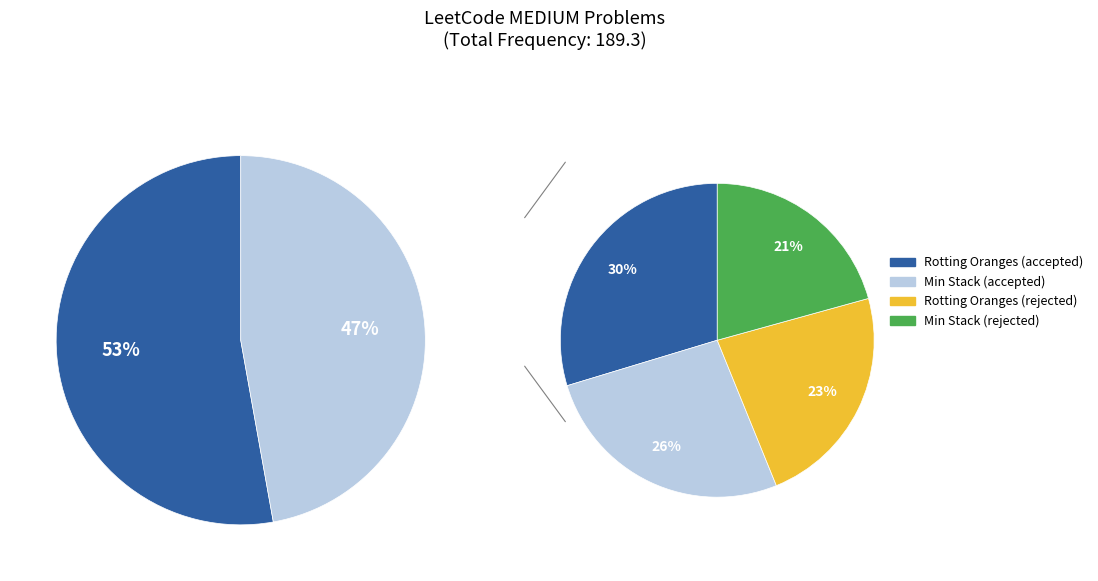

Combined, do Rotting Oranges and Min Stack account for over 50%?

Yes